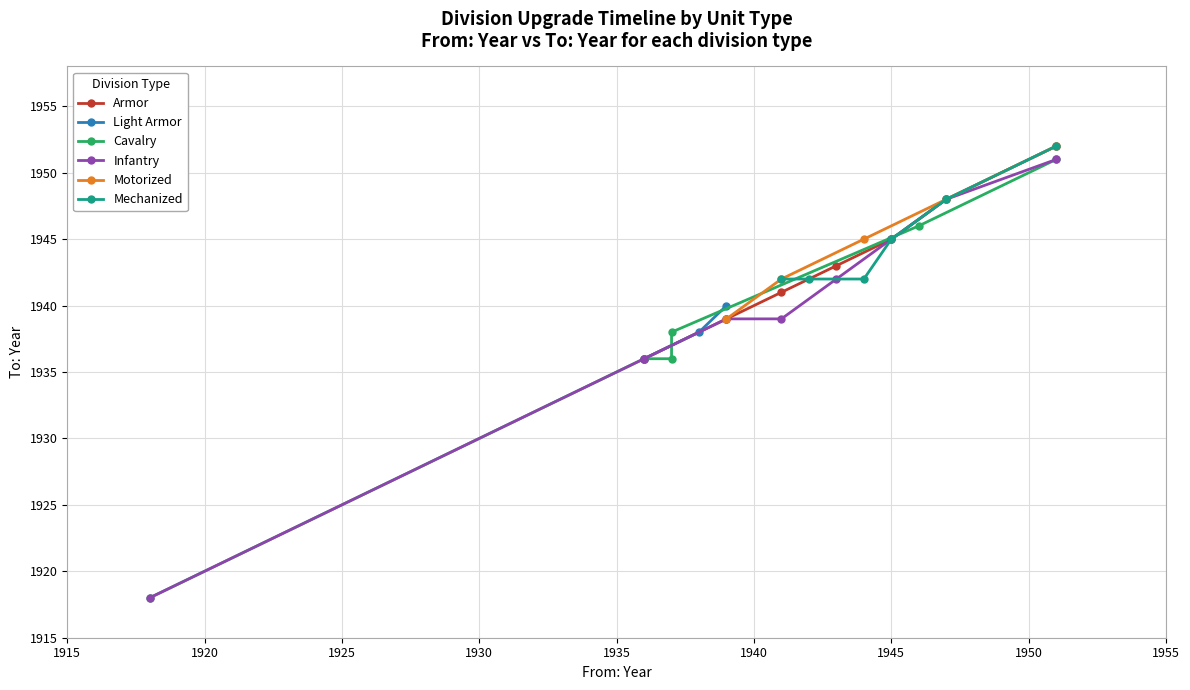

What is the value of the Light Armor point at the 2nd from the left?

1938